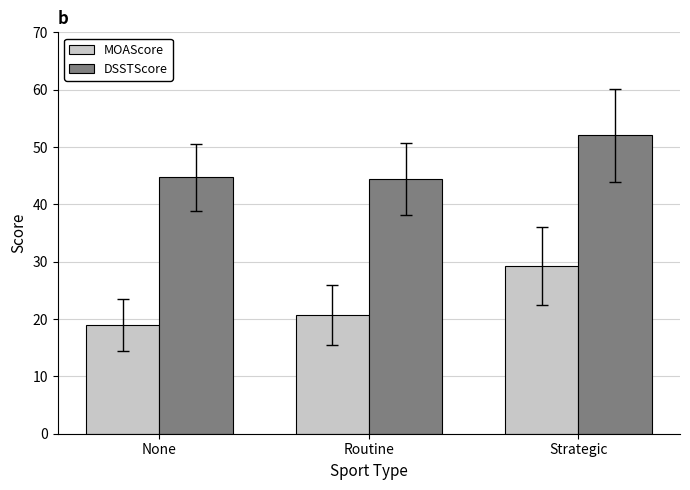

The DSSTScore series shows 52.1 at Strategic. True or false?

True